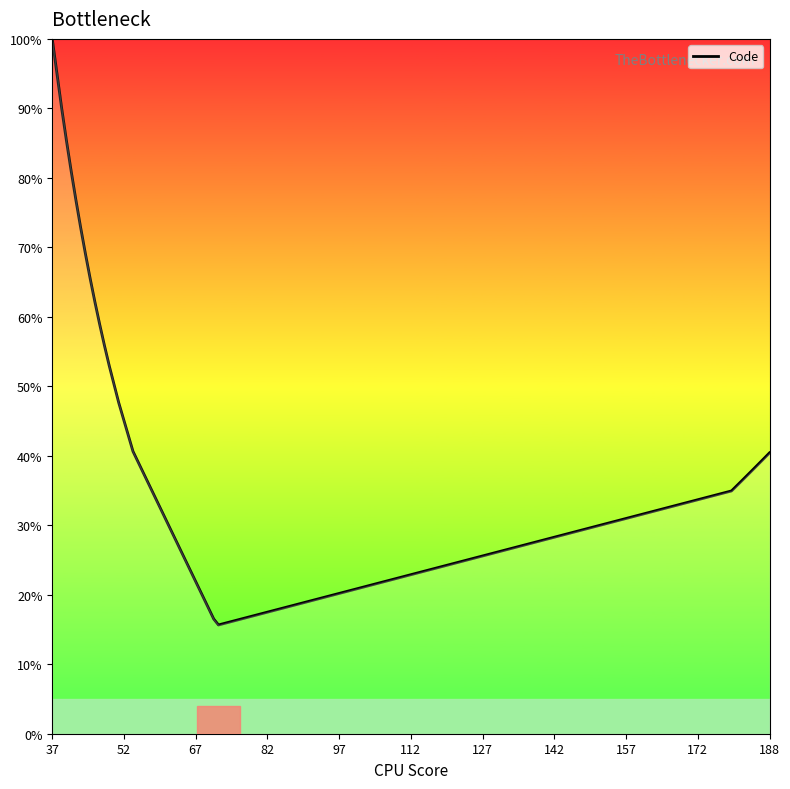

What is the difference between the maximum and minimum values?

84.3